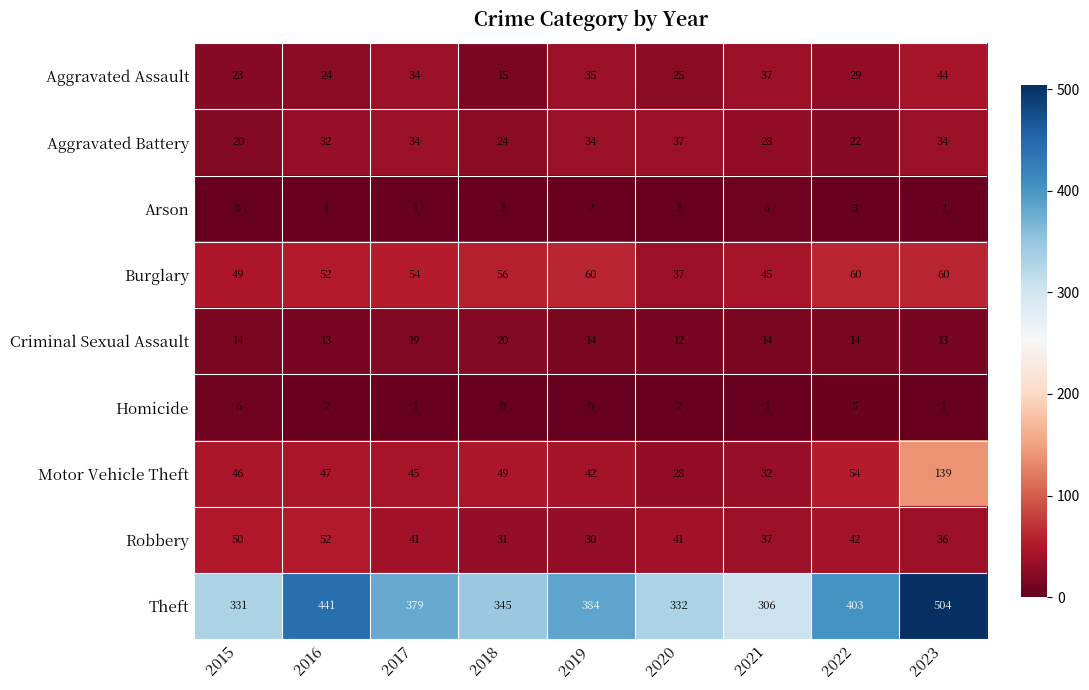

Which label corresponds to the largest value in the chart?

2023